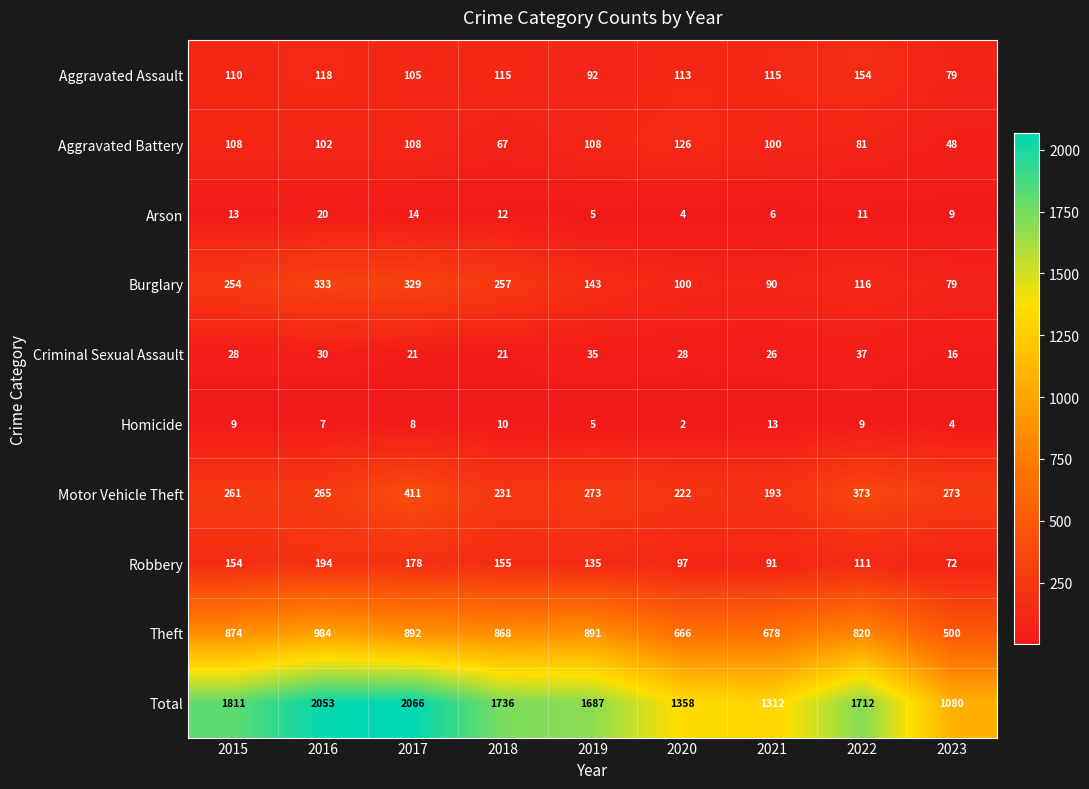

Is the value of Arson at 2015 greater than the value of Theft at 2023?

No